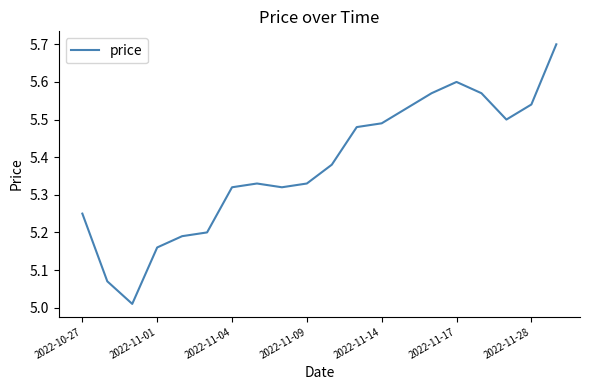

What is the difference between the maximum and minimum values?

0.7